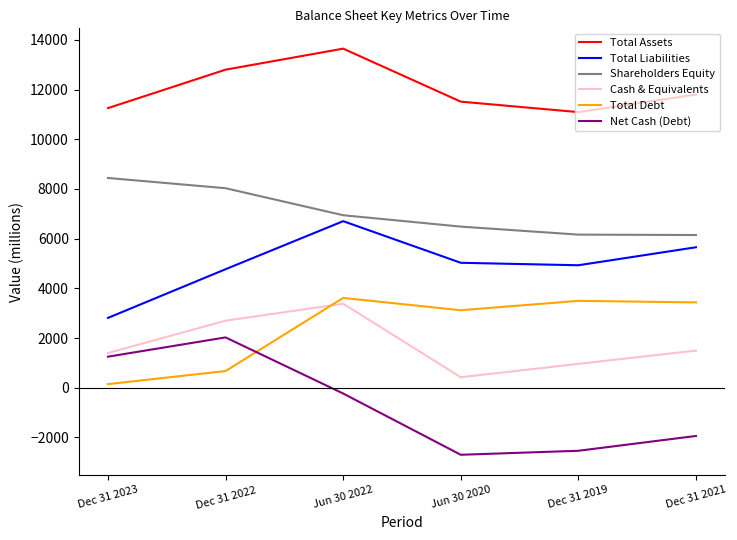

At which label does Total Liabilities reach its peak?

Jun 30 2022